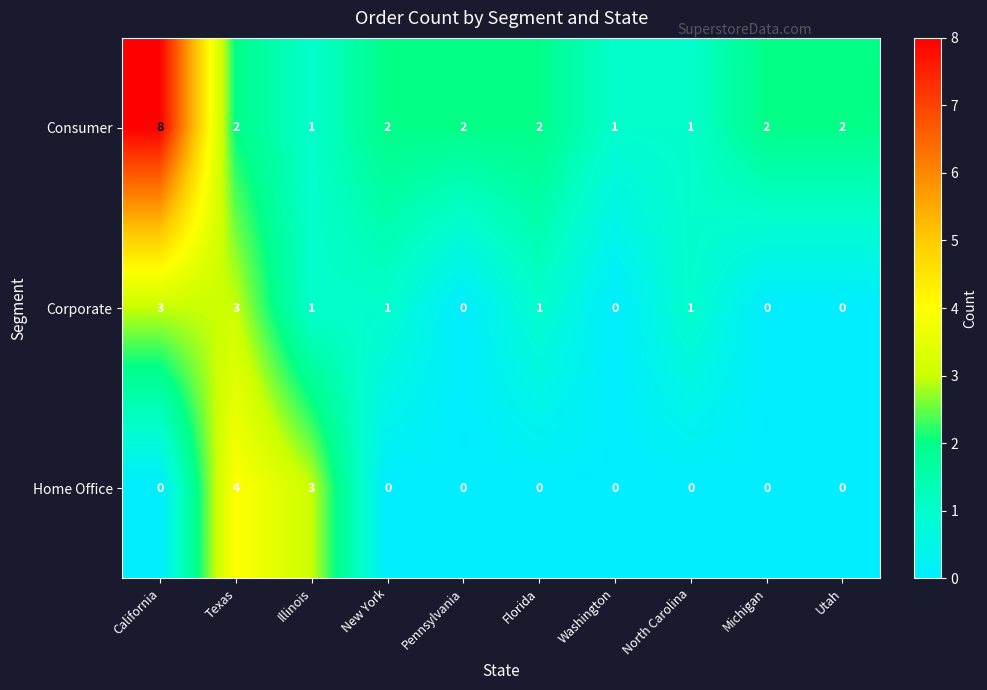

How many data points does each series have?

10